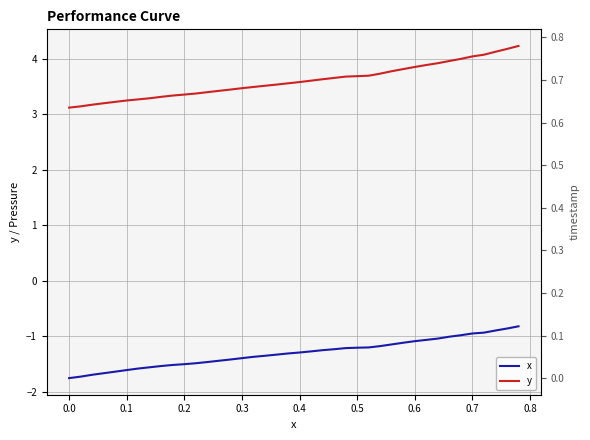

List the series in order of their peak value, highest first.

y, x